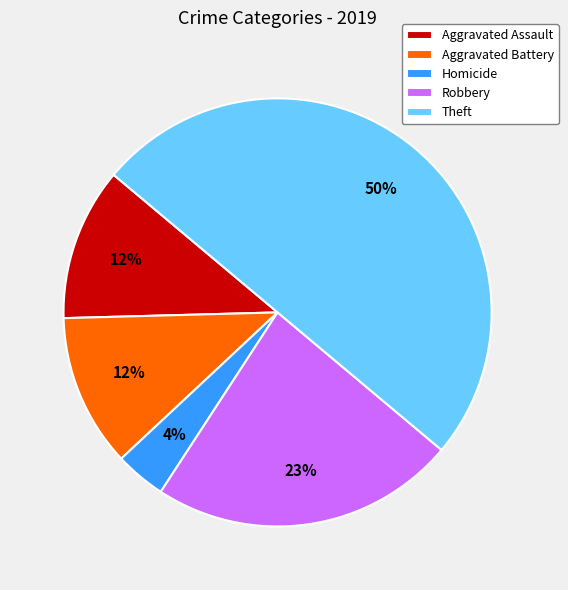

Count the number of slices in the pie.

5